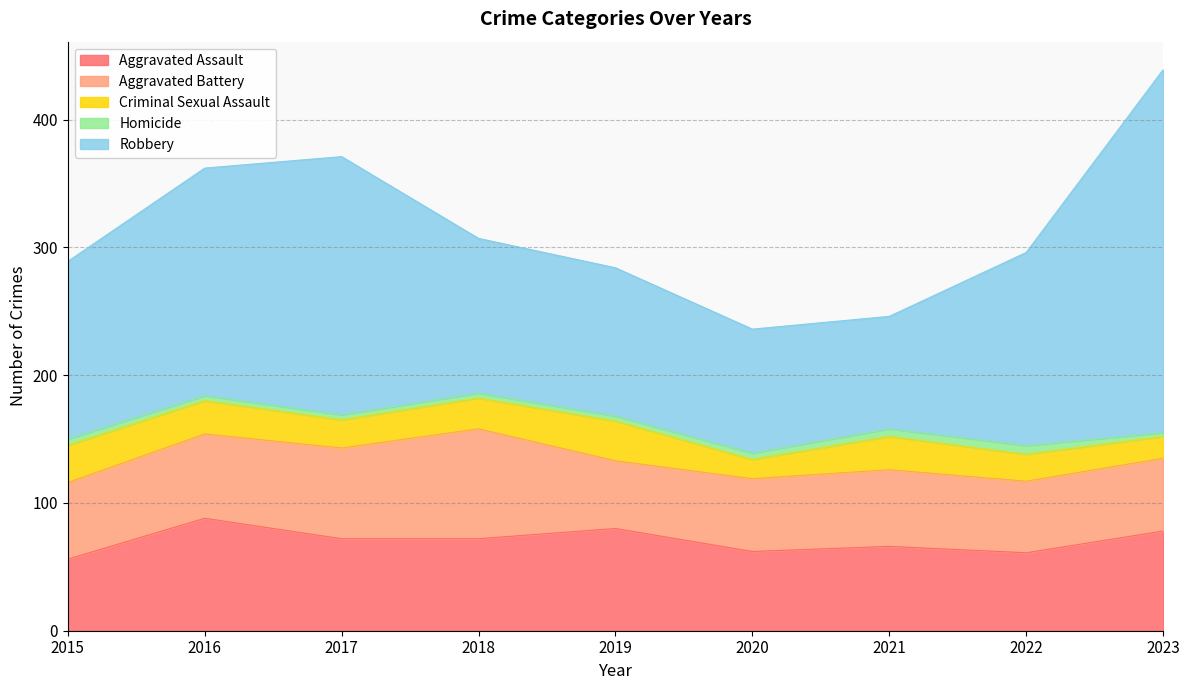

Does the chart have visible grid lines?

Yes